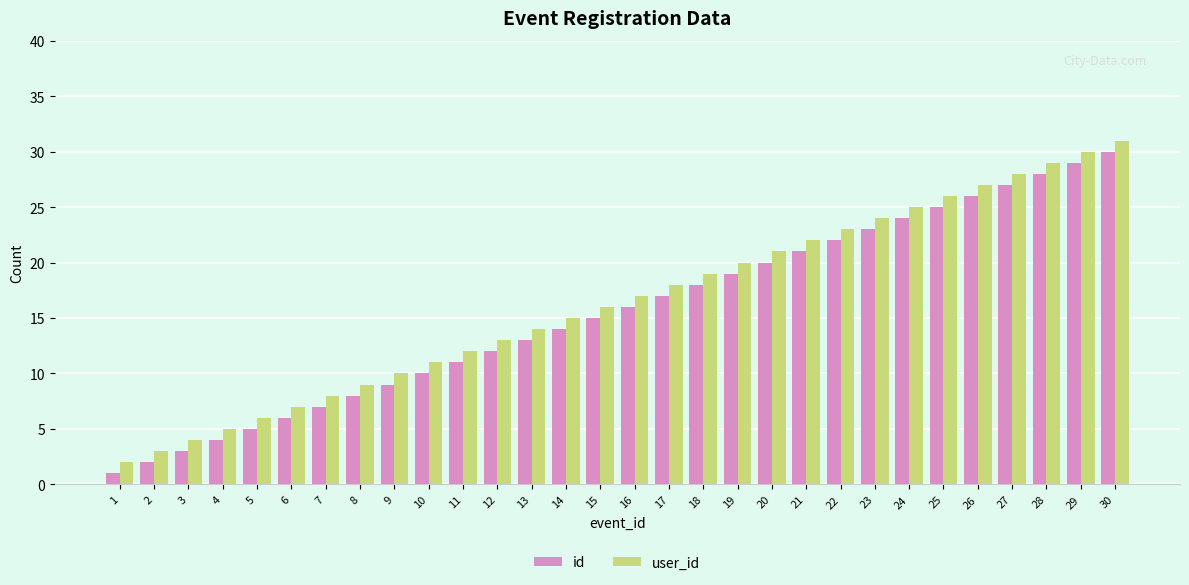

Which series has the largest total across all categories?

user_id